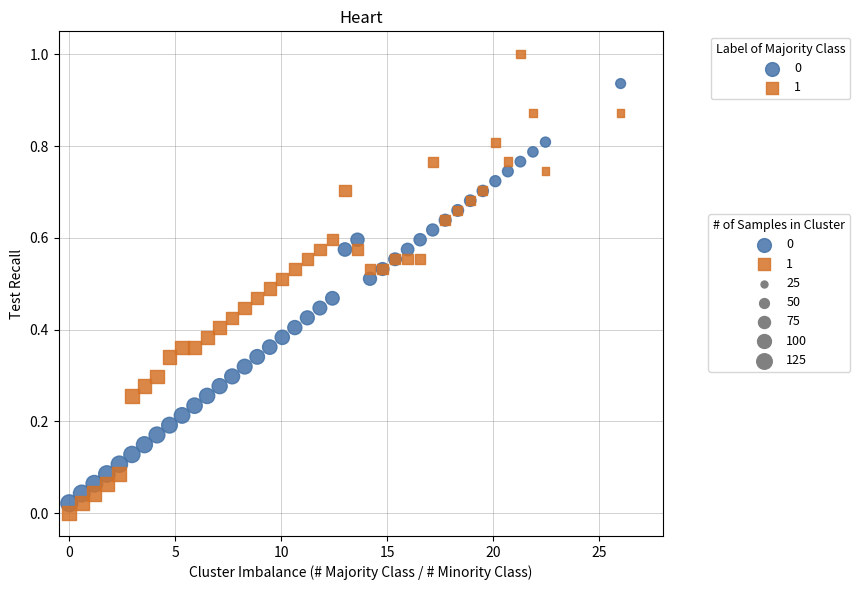

Which series has the widest spread of Y values?

1